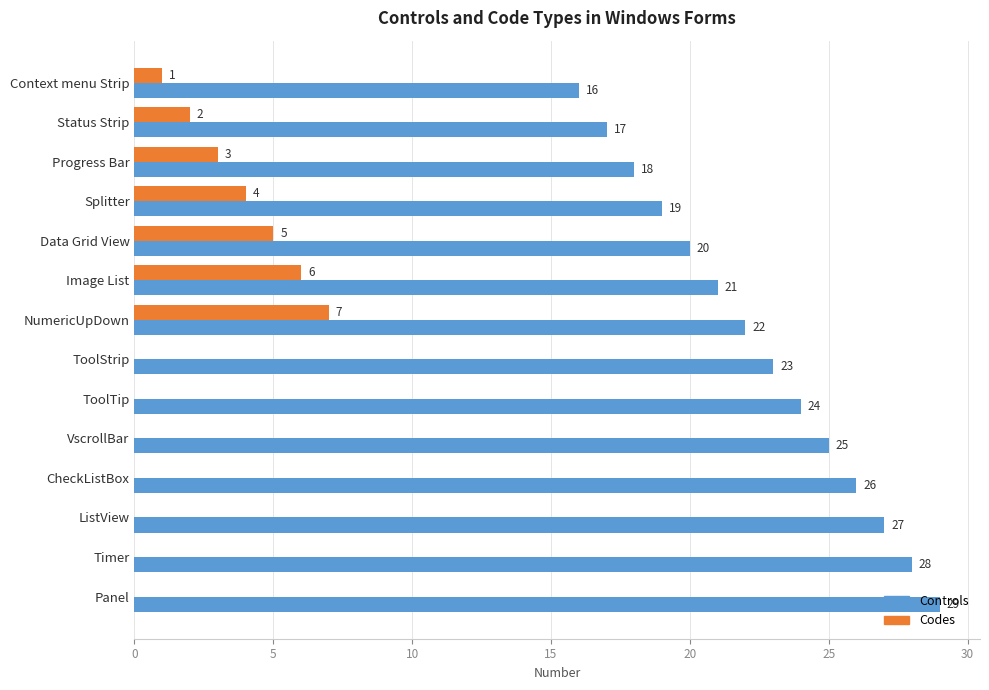

Count the Codes values in the range 0 to 4.

11